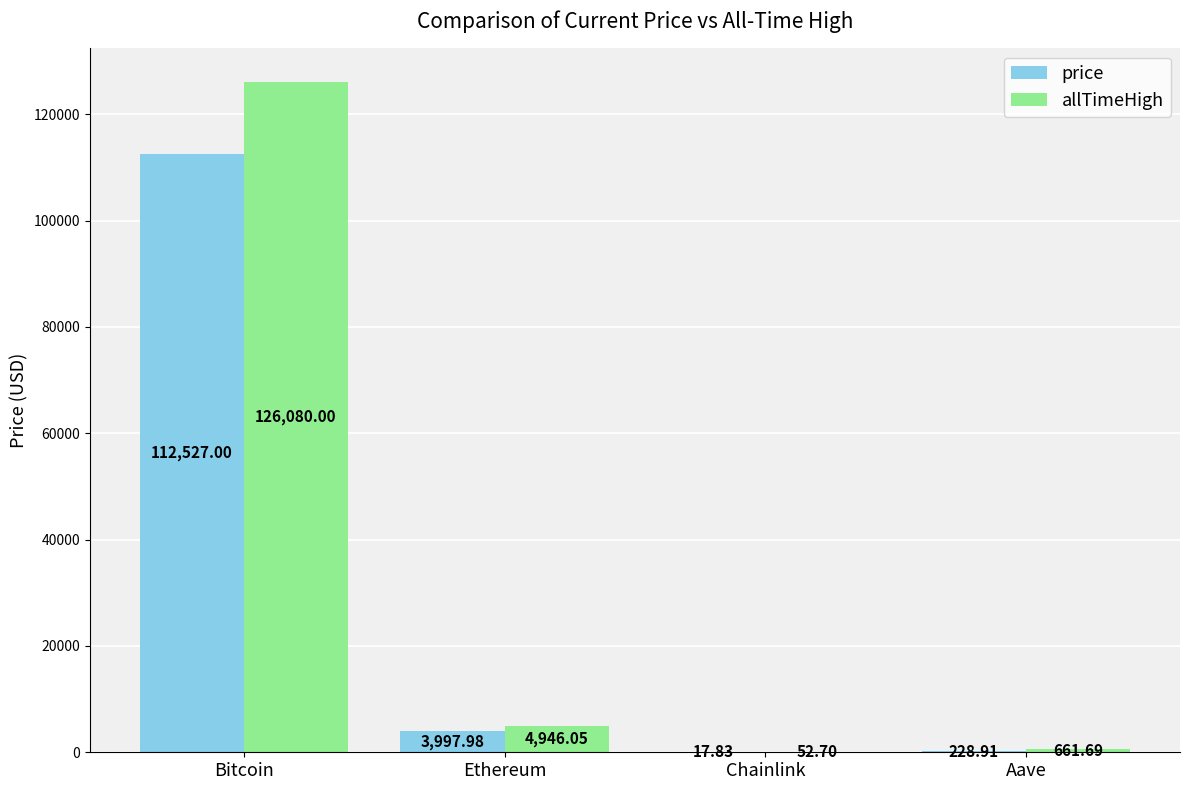

Where does the price series first go above 3997?

Bitcoin